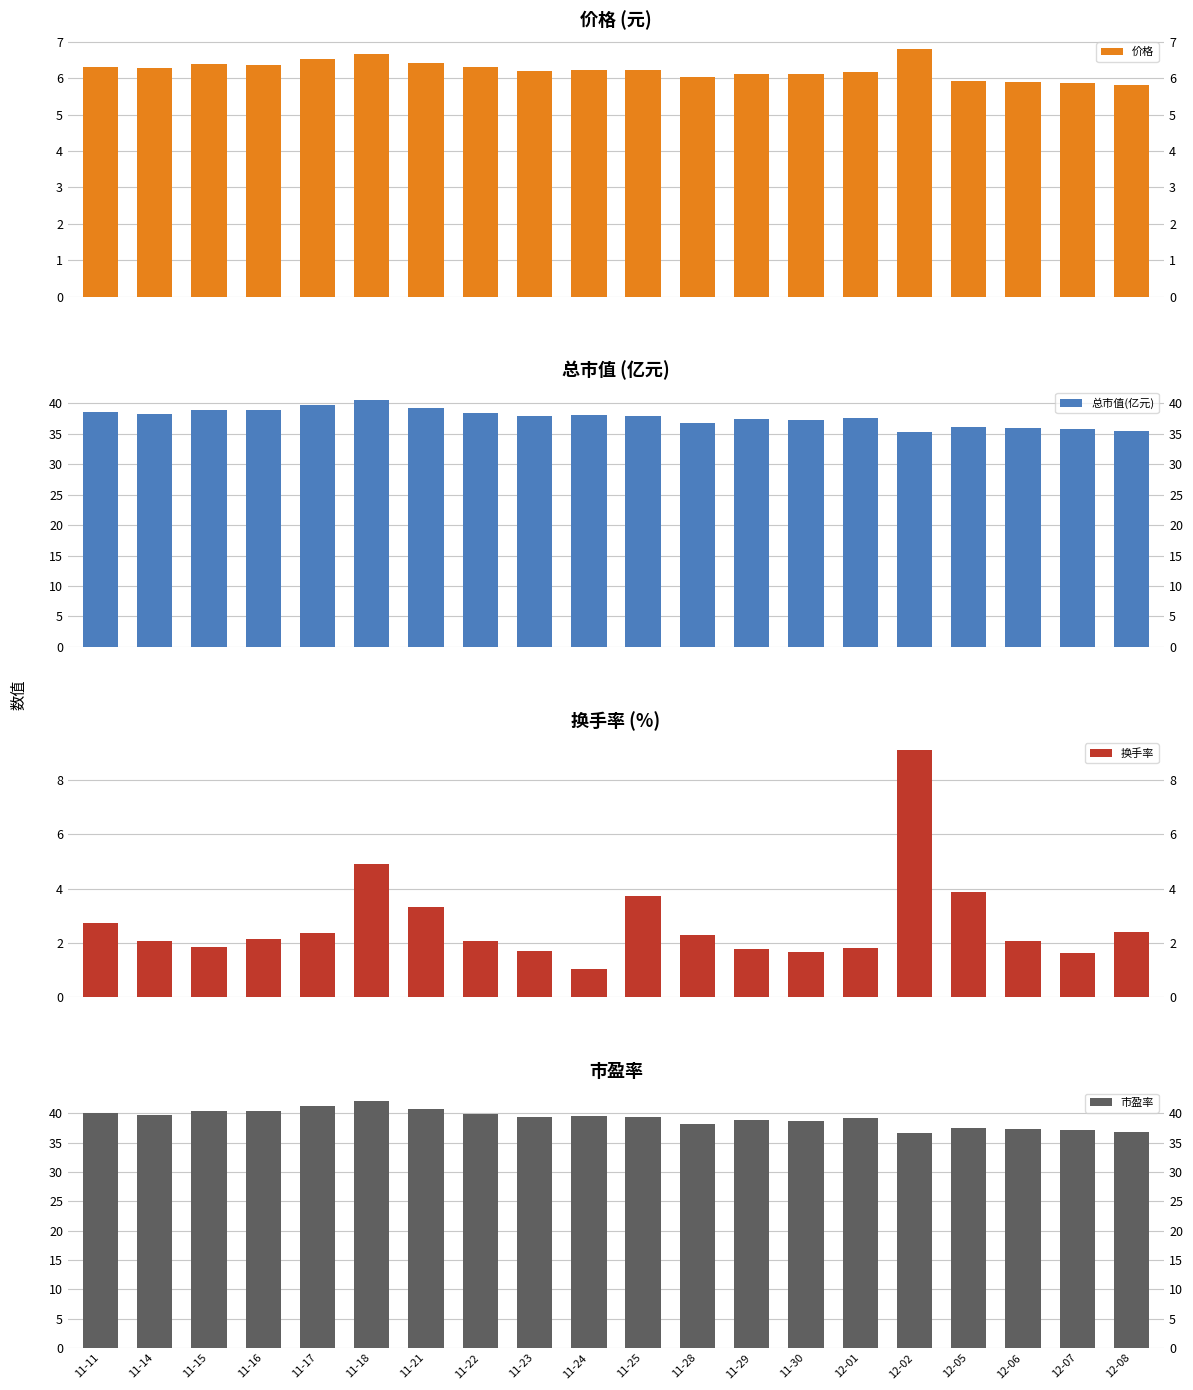

List the labels in order of 价格 value, smallest first.

12-08, 12-07, 12-06, 12-05, 11-28, 11-30, 11-29, 12-01, 11-23, 11-25, 11-24, 11-14, 11-22, 11-11, 11-16, 11-15, 11-21, 11-17, 11-18, 12-02